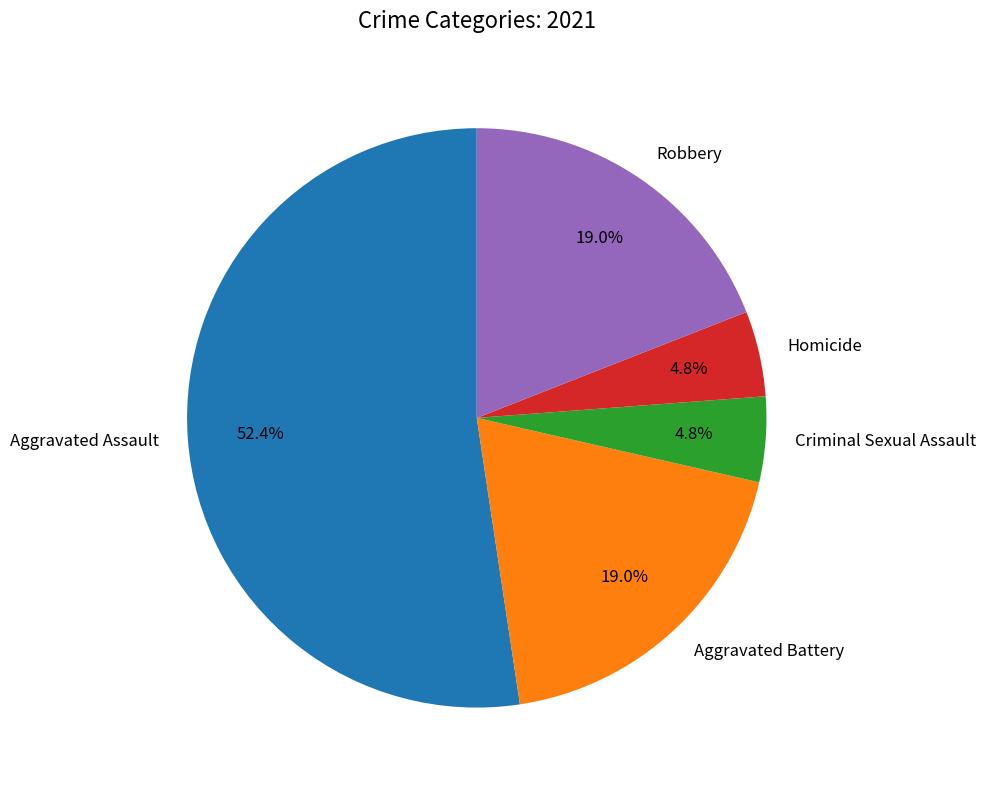

Do Homicide and Robbery together represent more than half of the pie?

No